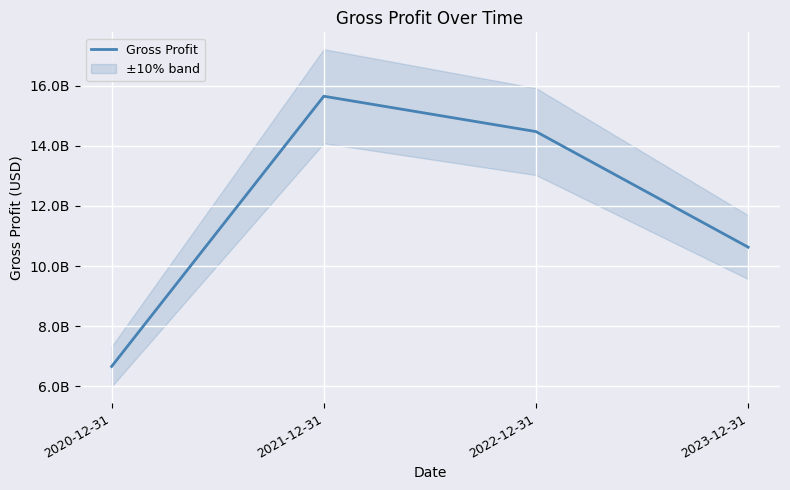

At which category does the data reach its first local peak?

2021-12-31